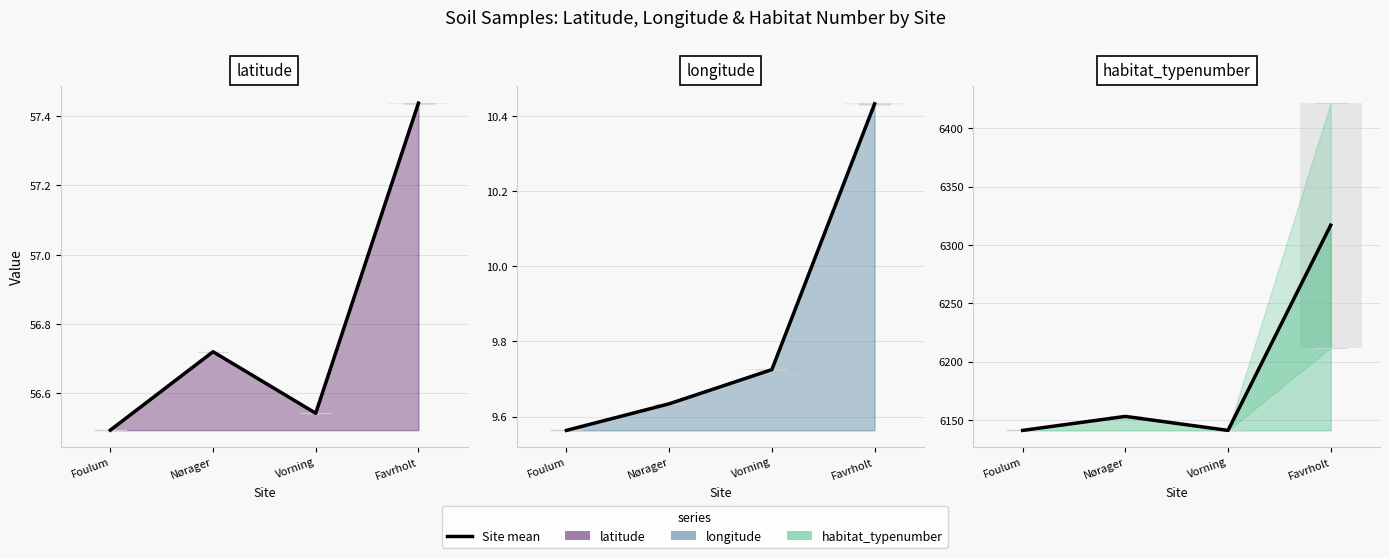

True or false: longitude and latitude cross at least once.

False